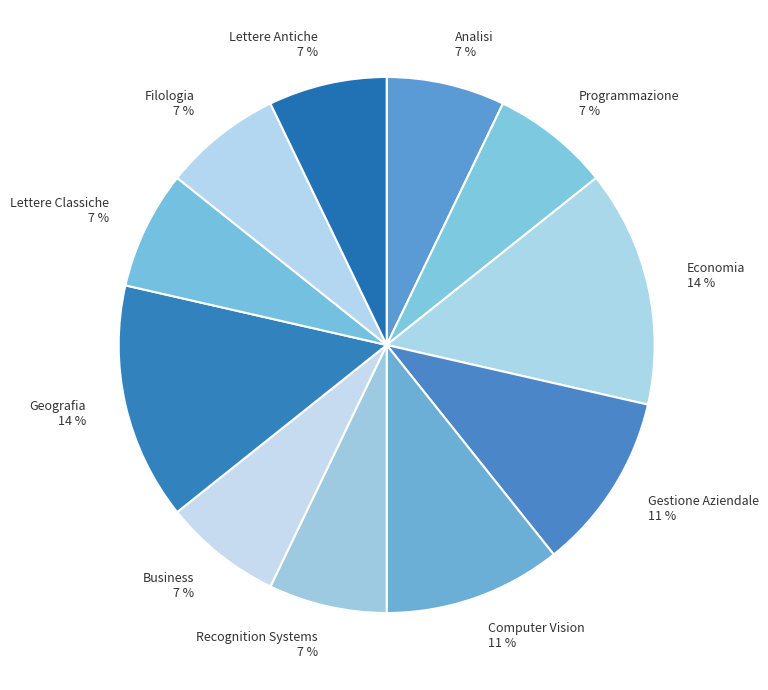

Is it true that Economia is 23% of the pie?

False